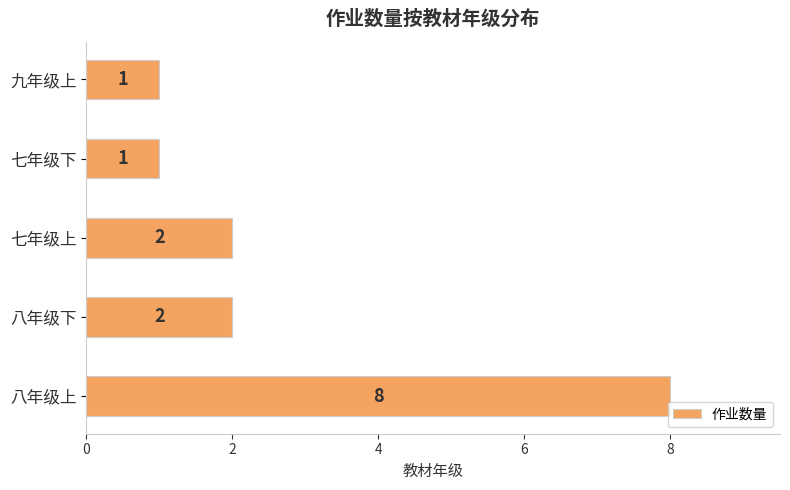

Count the number of categories in the chart.

5